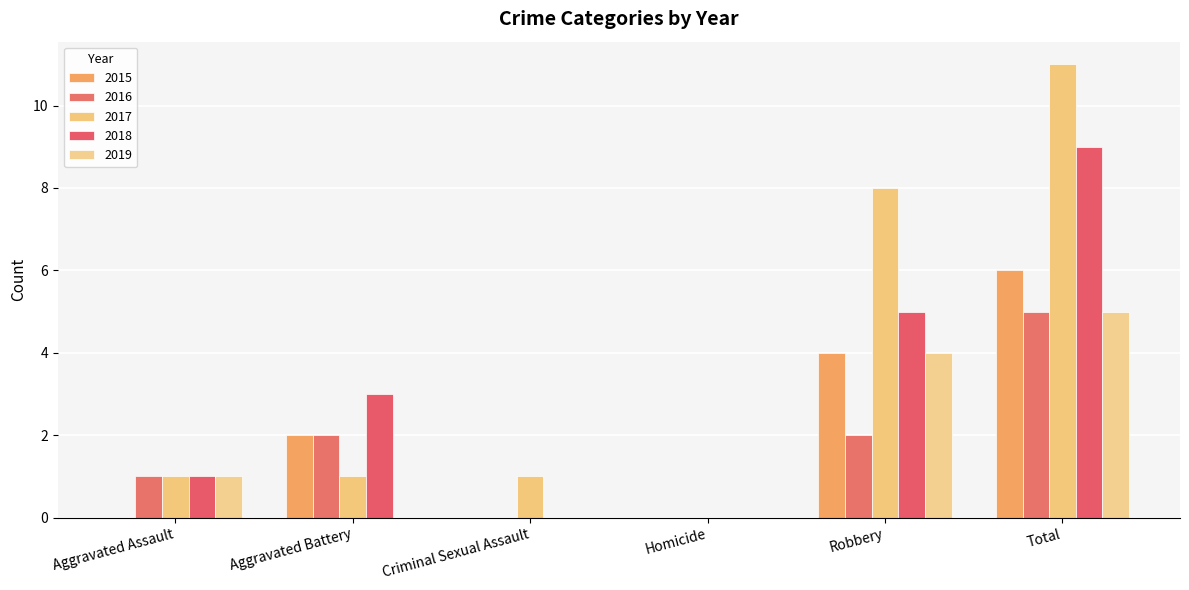

Between Aggravated Battery and Homicide, which is larger?

Aggravated Battery